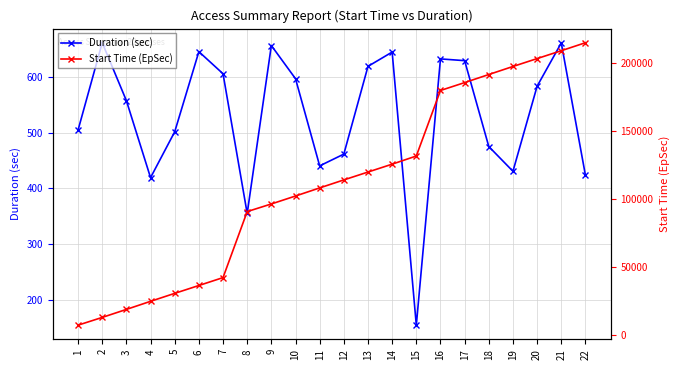

The Duration (sec) series shows 250.5 at 5. True or false?

False